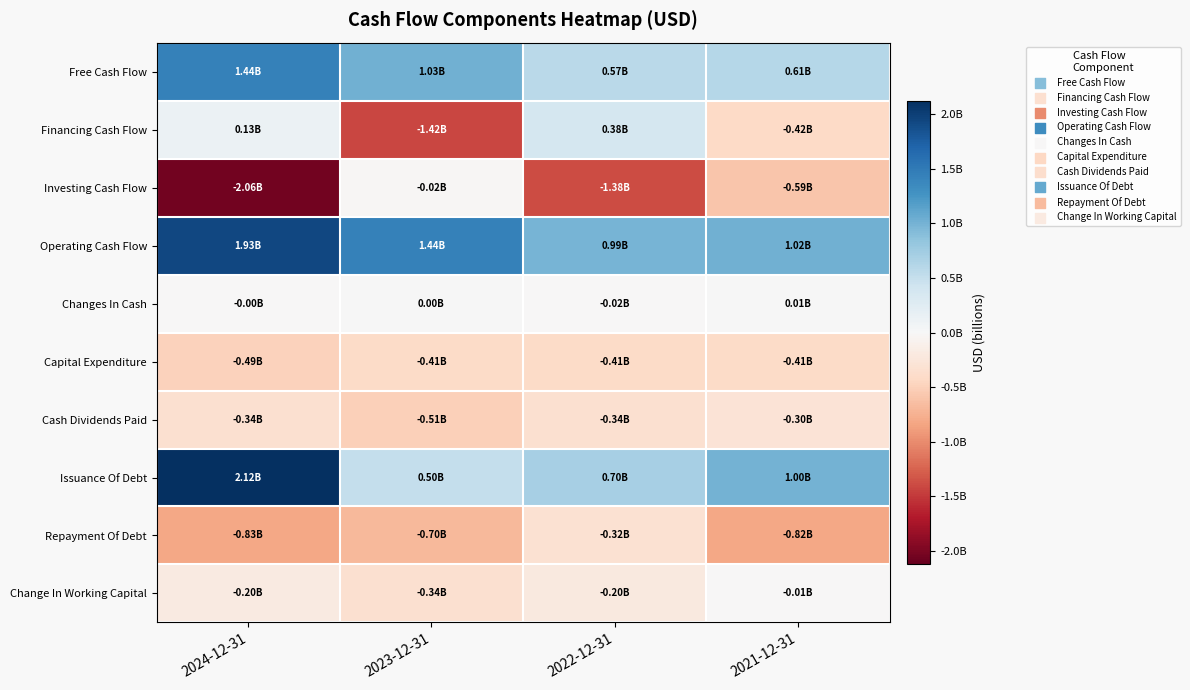

At which category does the chart reach its minimum across all series?

2024-12-31